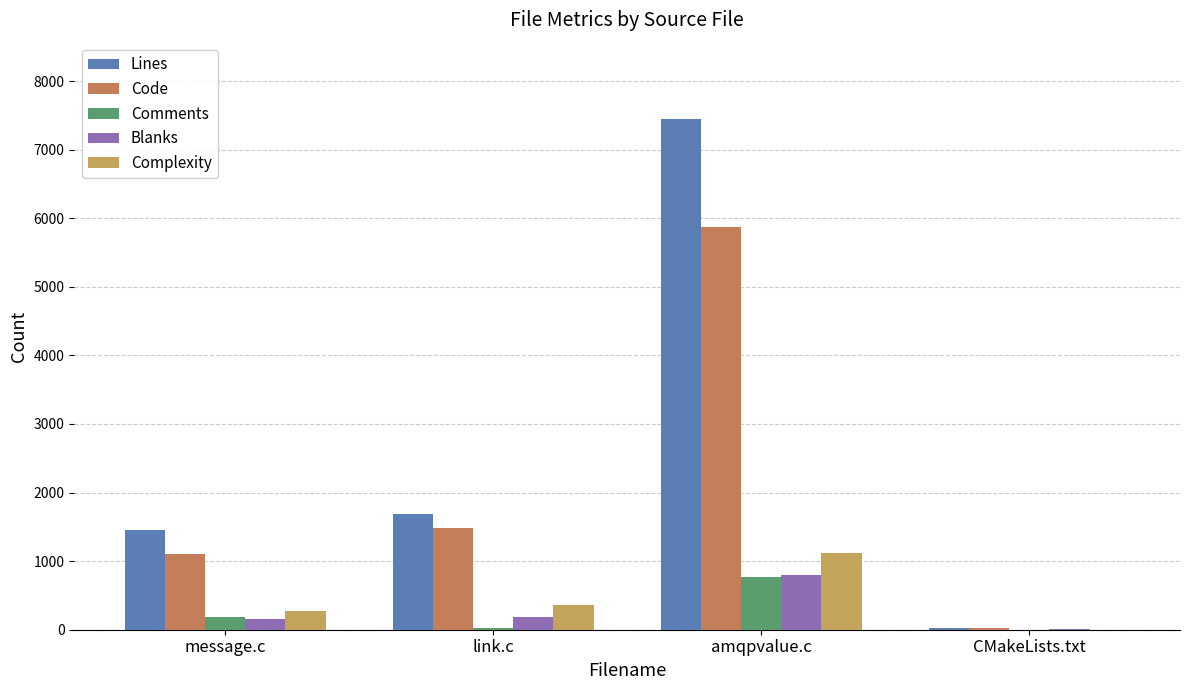

How many groups of bars are there?

4